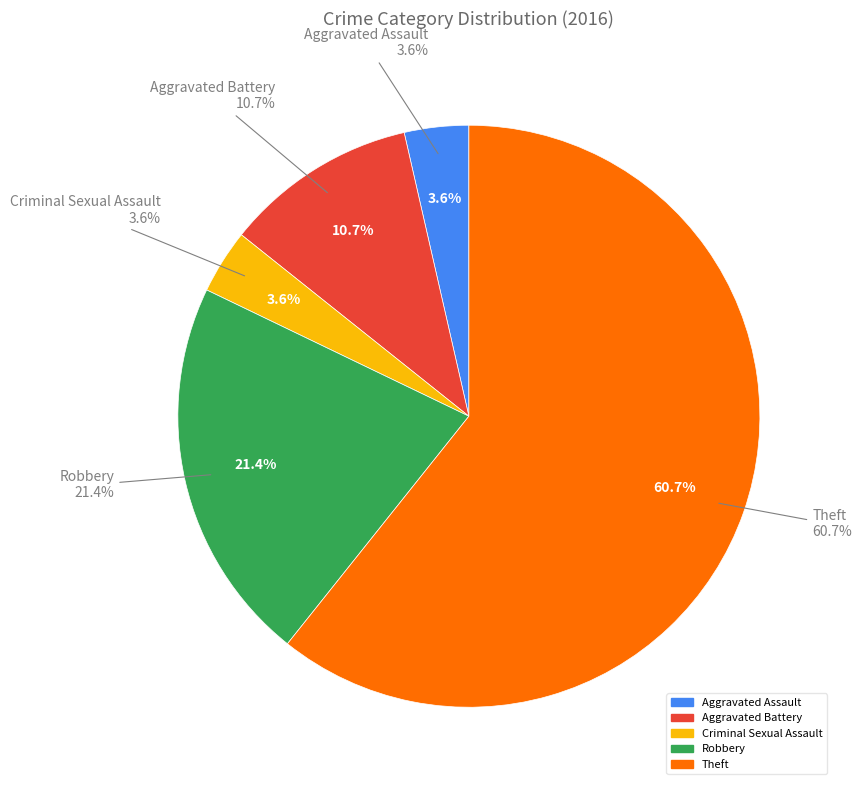

Is Theft the majority of the pie?

Yes